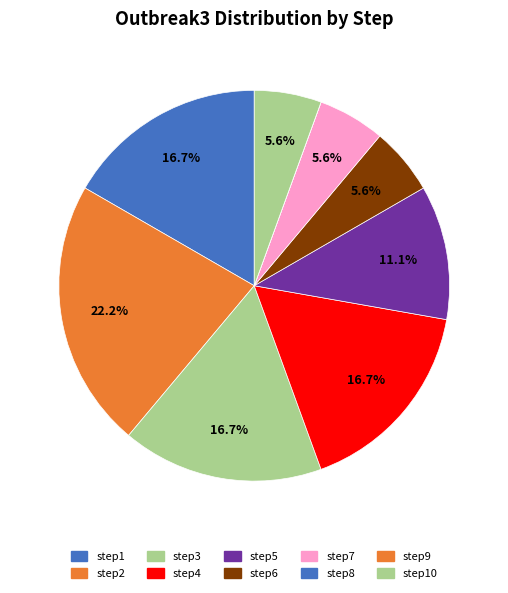

To the nearest percent, what is the difference between the largest and smallest slice percentages?

22%